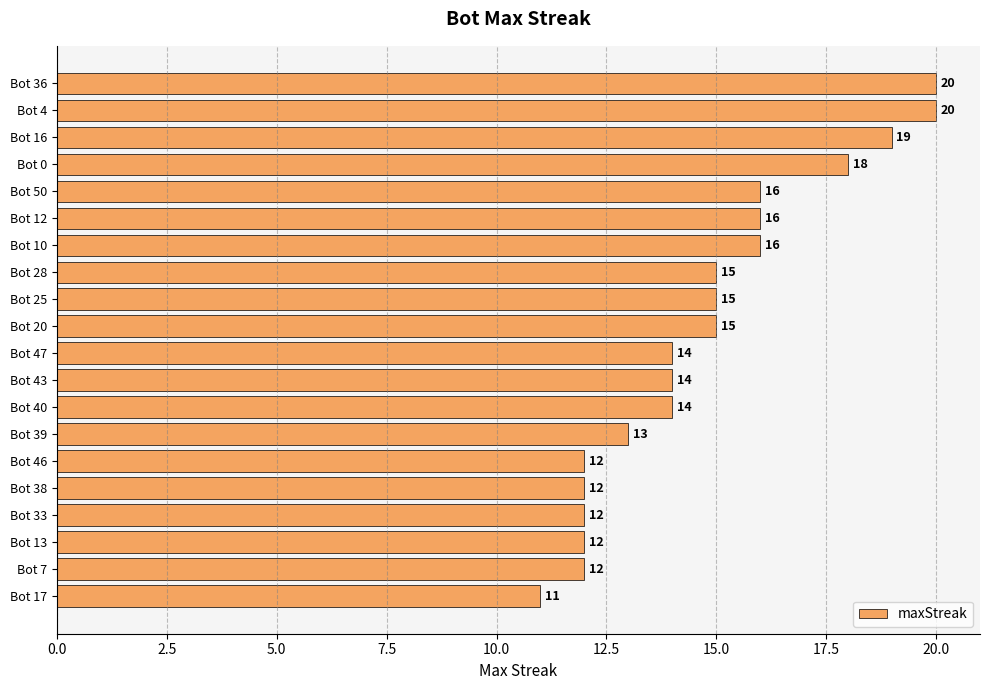

How many values are below 15?

10